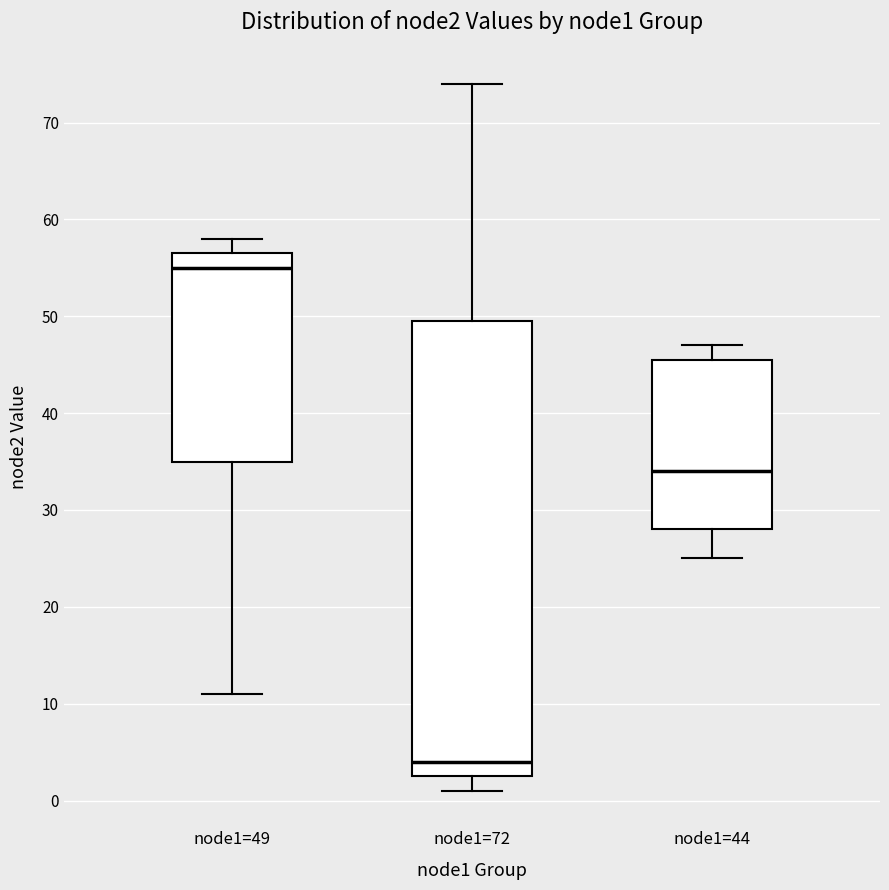

Where is the upper edge of the box for node1=72 on the y-axis? The values are not printed on the chart, so give them approximately, as read against the axis.

50